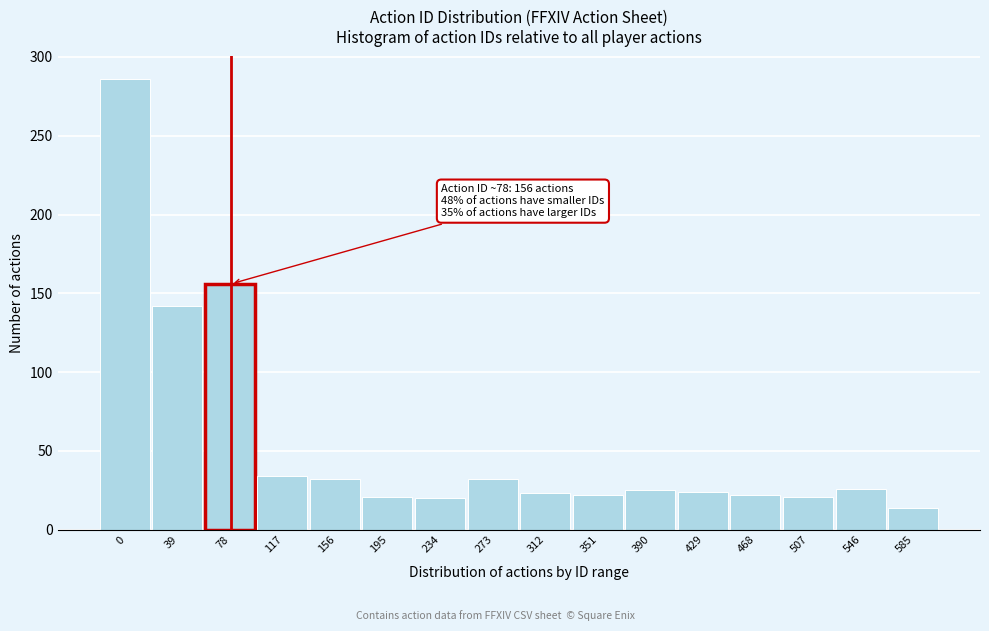

What is the sum of all values?

900